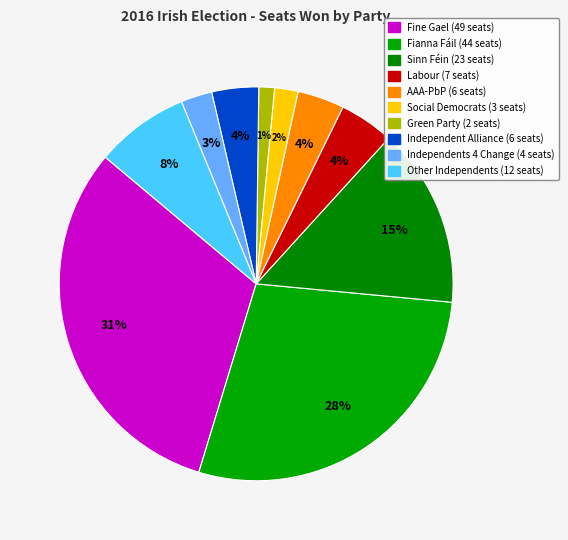

How many slices are in this pie chart?

10